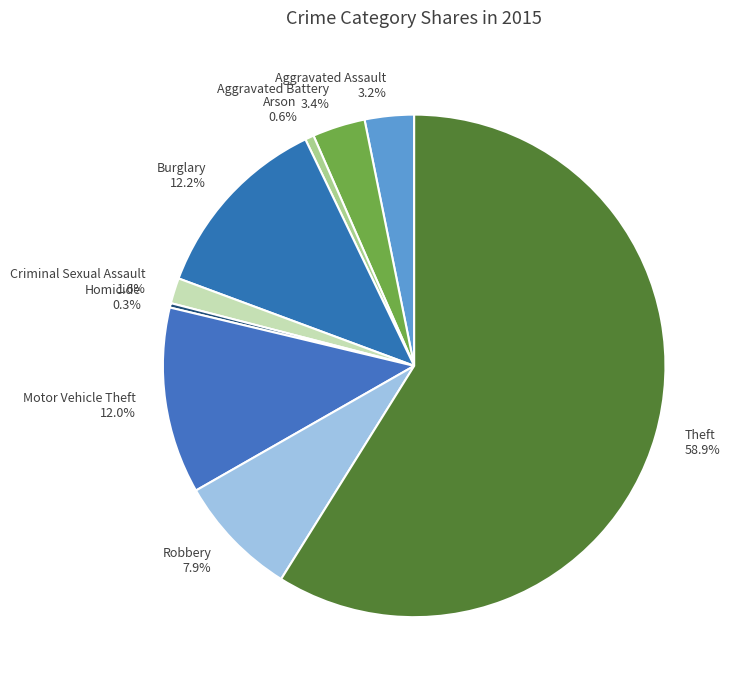

Count the number of slices in the pie.

9